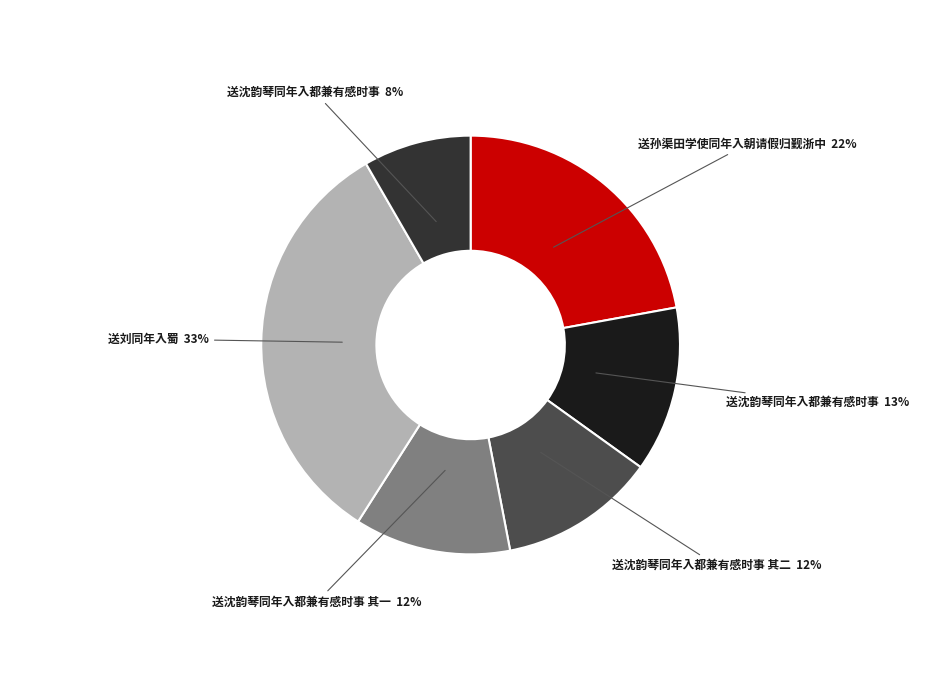

Is there a majority slice in this chart?

No